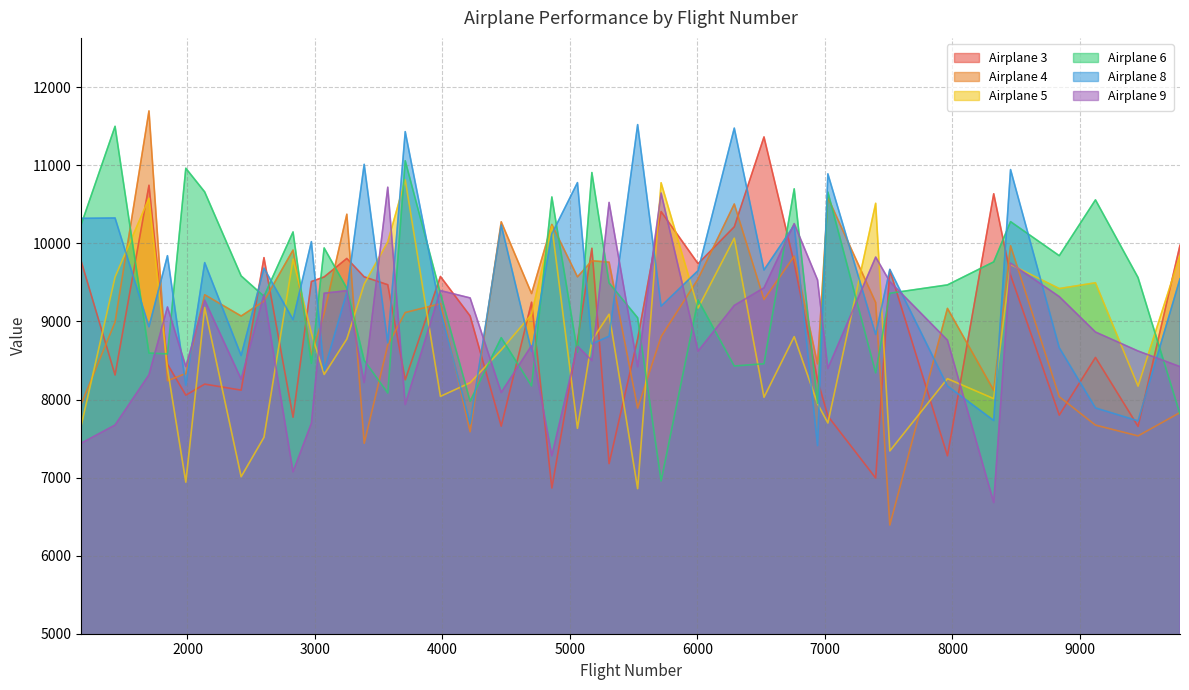

At which category does the chart reach its peak across all series?

1698